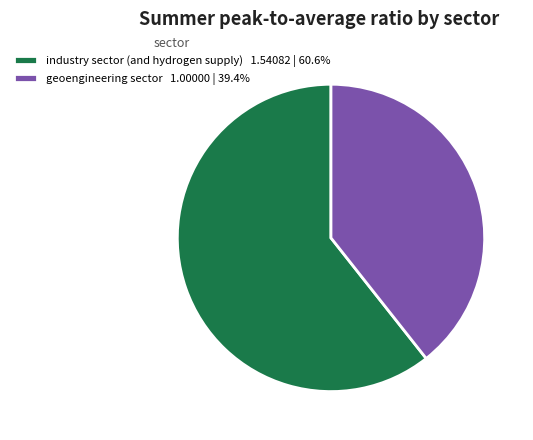

What is the ratio of the value at geoengineering sector 1.00000 | 39.4% to the value at industry sector (and hydrogen supply) 1.54082 | 60.6%?

0.6